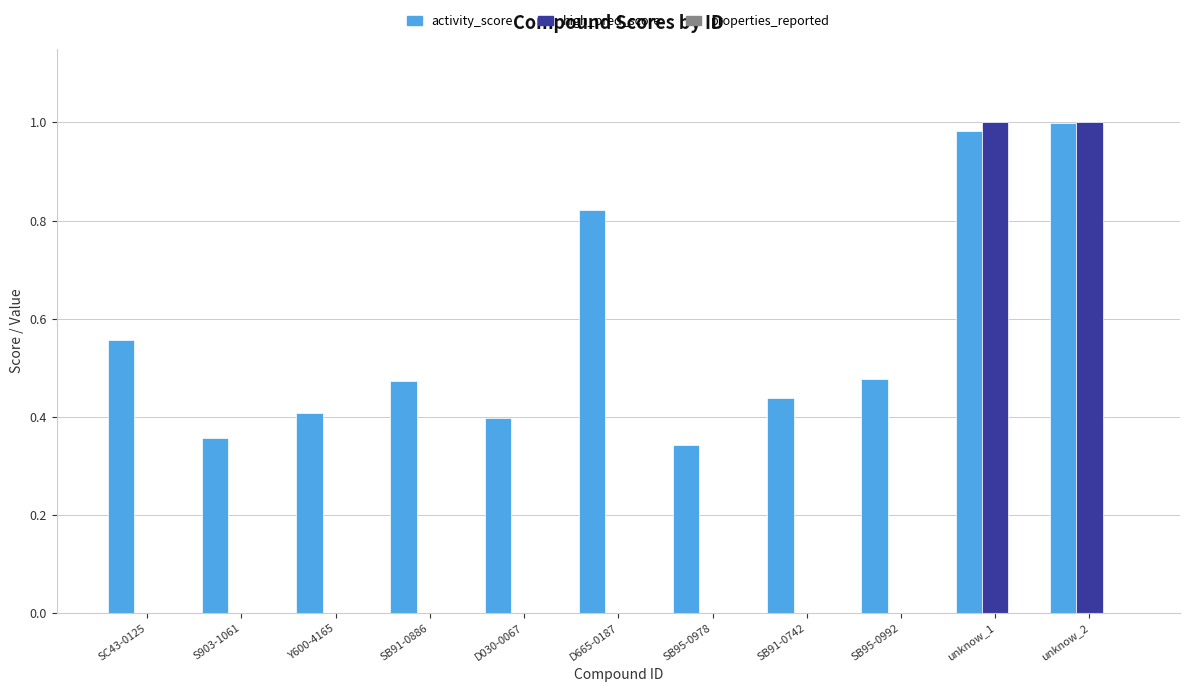

Which series changed the most between S903-1061 and unknow_2?

high_pred_score